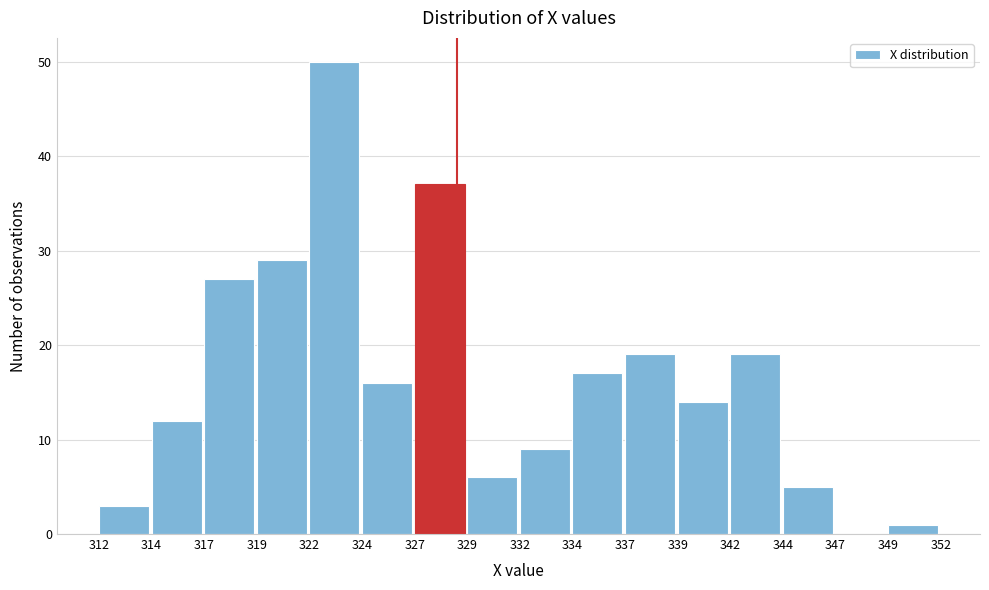

Reading left to right, extract all data points from this chart.

312=3	314=12	317=27	319=29	322=50	324=16	327=37	329=6	332=9	334=17	337=19	339=14	342=19	344=5	347=0	349=1